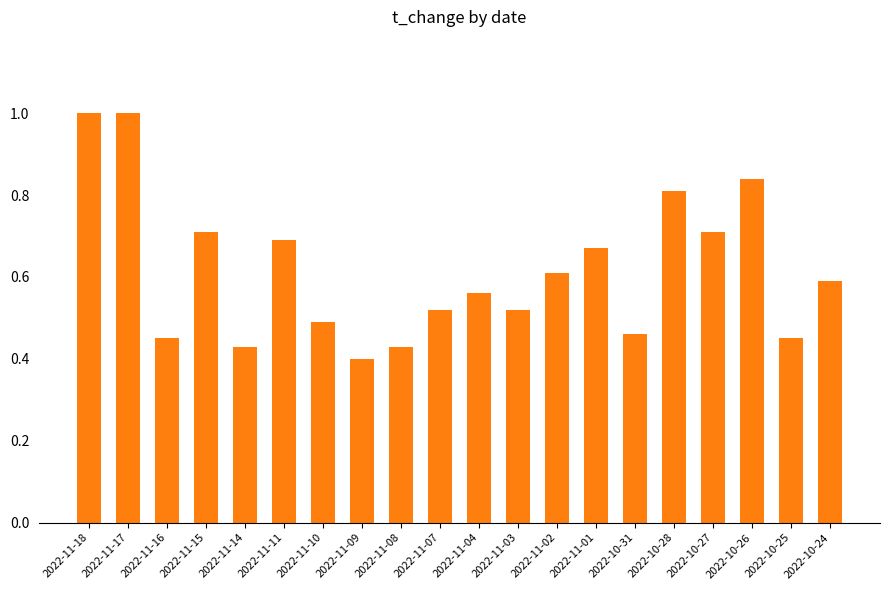

What is the sum of the values at 2022-11-09 and 2022-11-18?

1.4